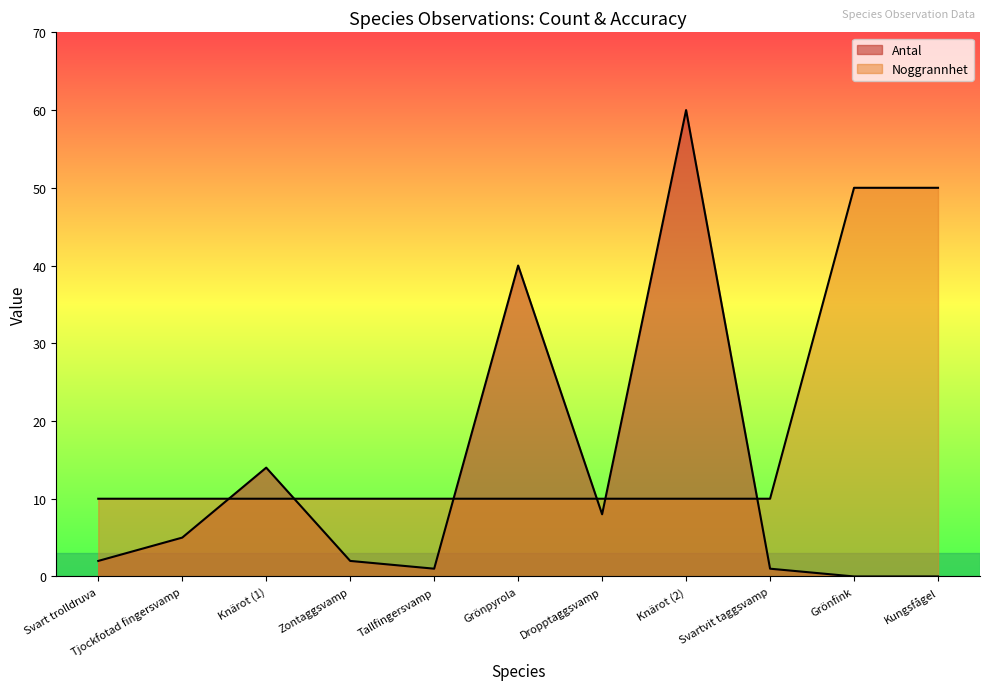

True or false: Antal and Noggrannhet cross at least once.

True